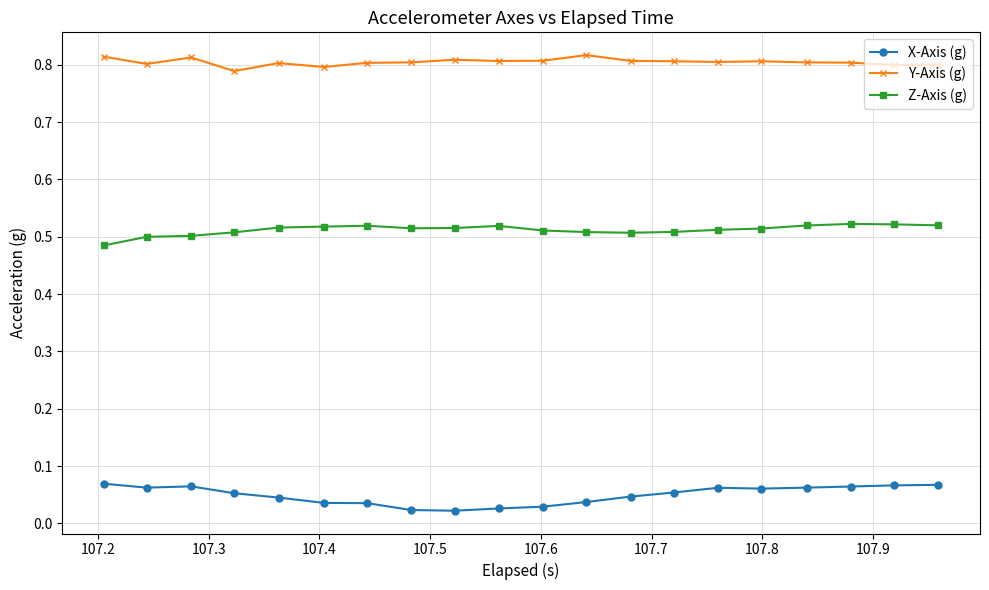

Which series has the largest total across all categories?

Y-Axis (g)